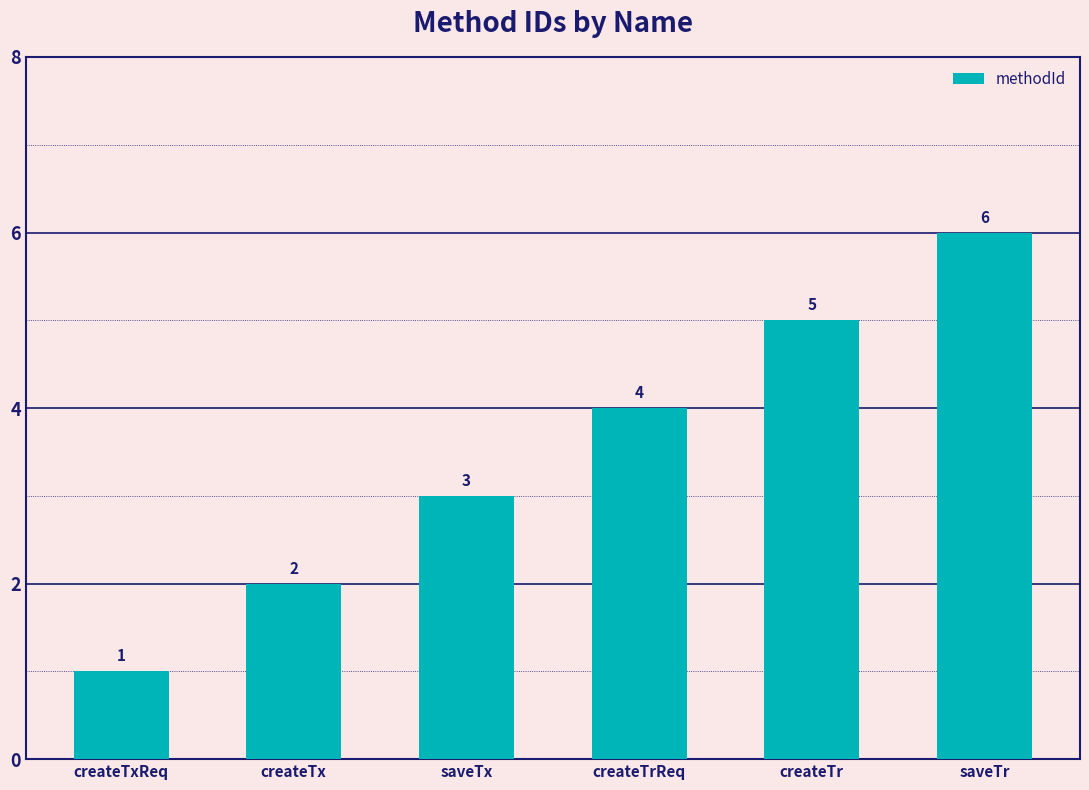

Which category has the highest value across all series?

saveTr